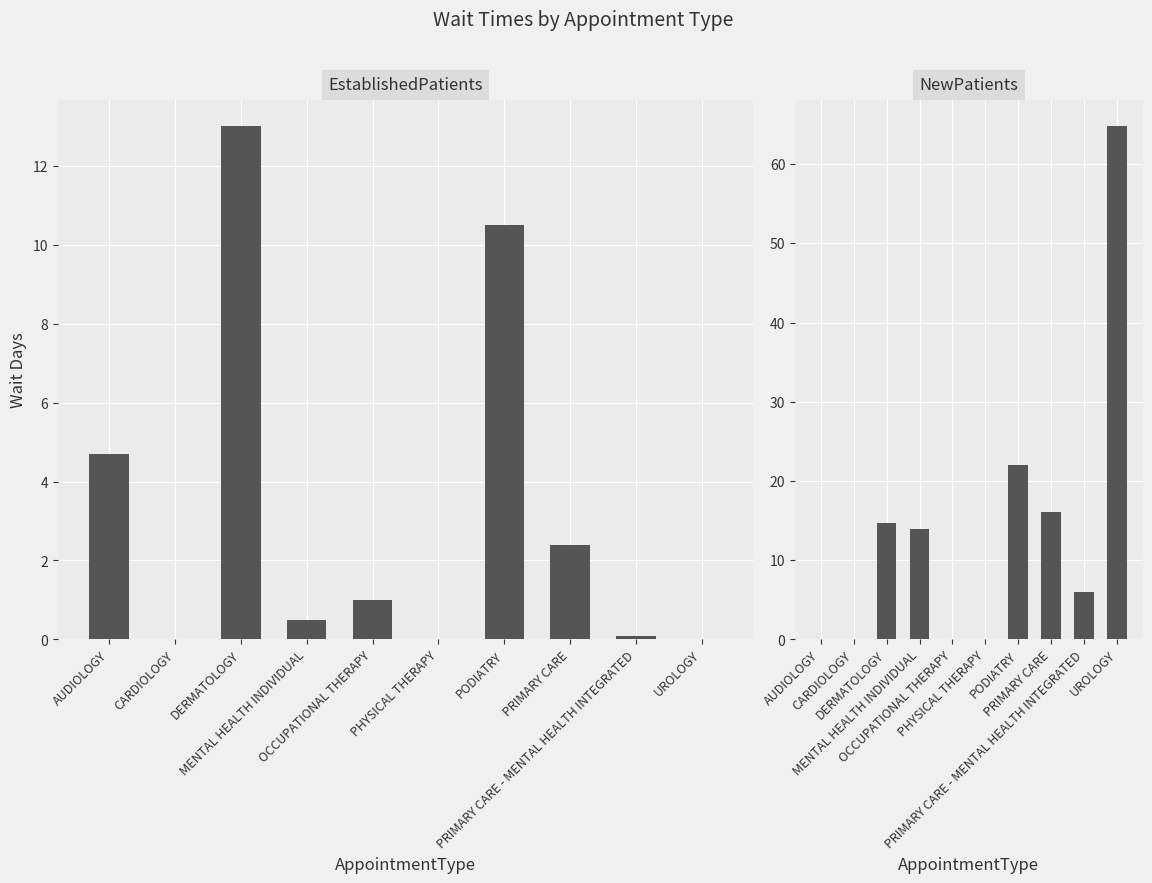

The NewPatients series shows 14.0 at MENTAL HEALTH INDIVIDUAL. True or false?

True